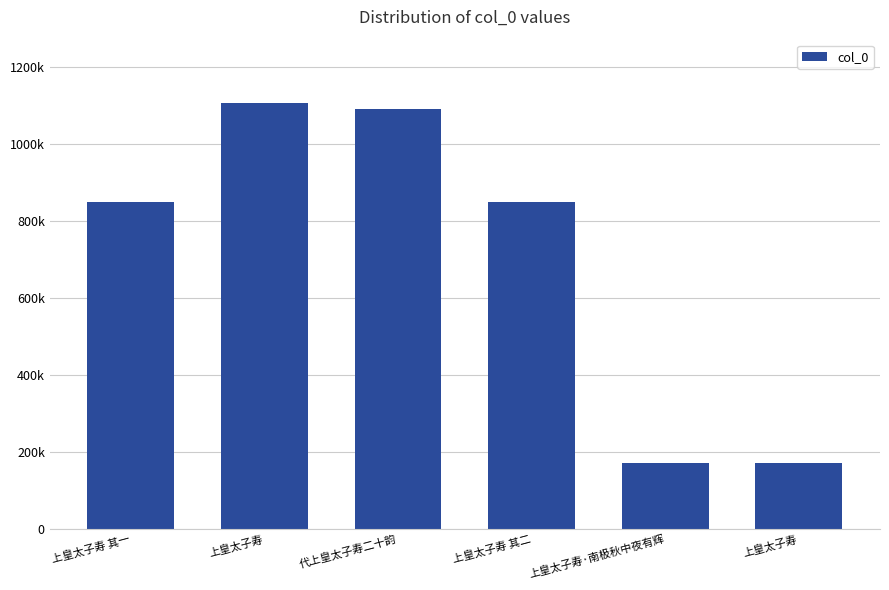

Are the bars horizontal?

No